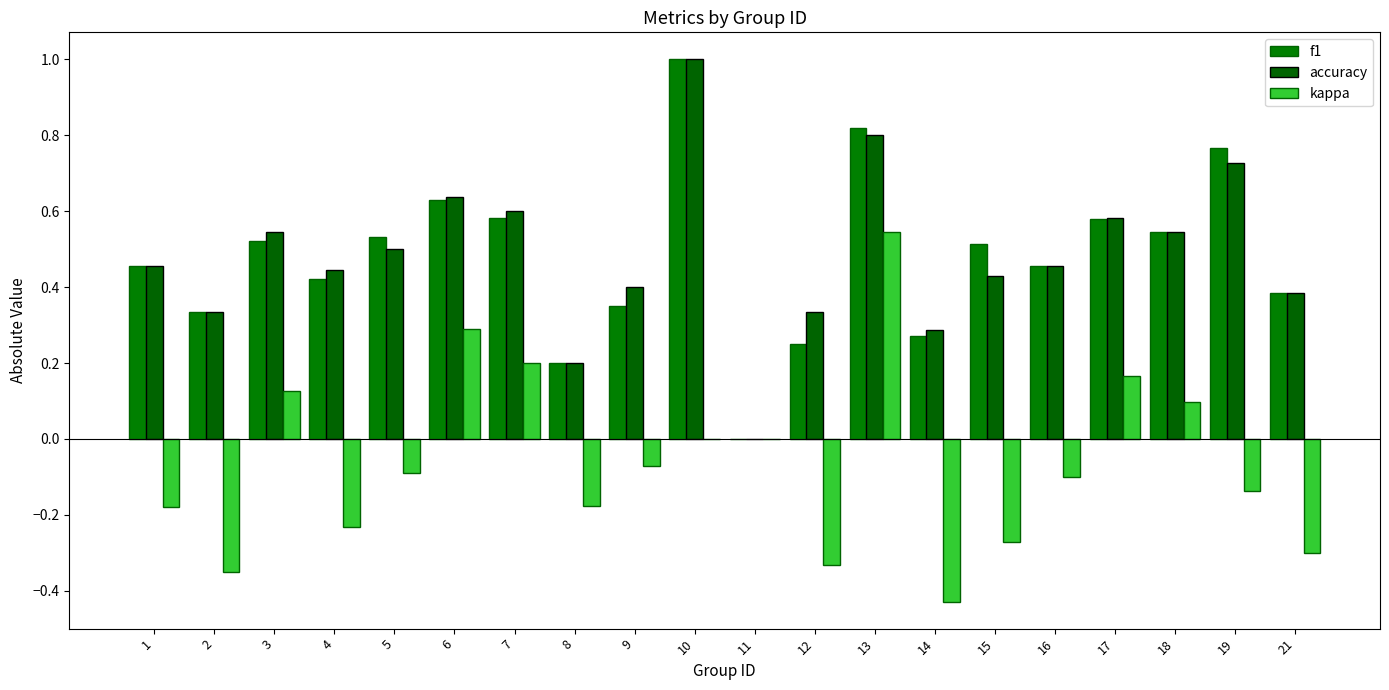

How many distinct data groups are displayed?

3